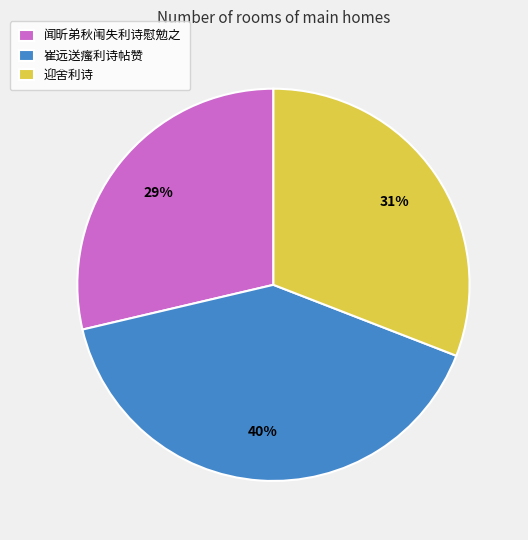

What percentage is the 迎舍利诗 slice, to the nearest percent?

31%